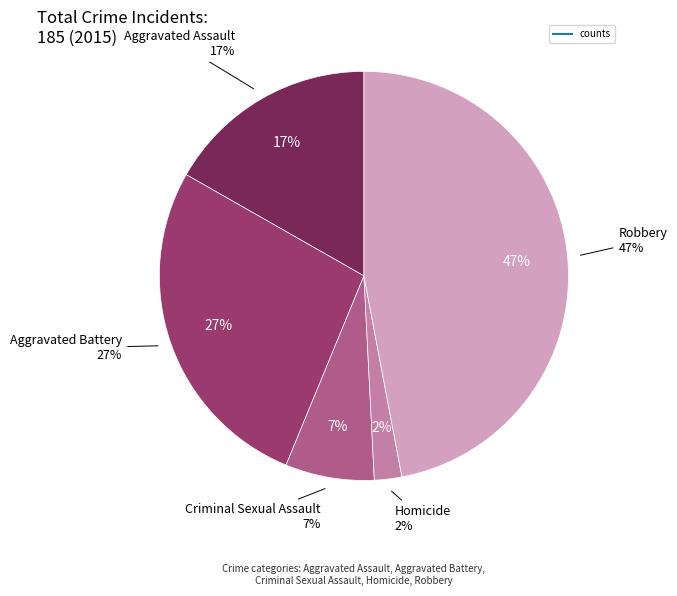

What is the change in value from Aggravated Assault to Criminal Sexual Assault?

-18